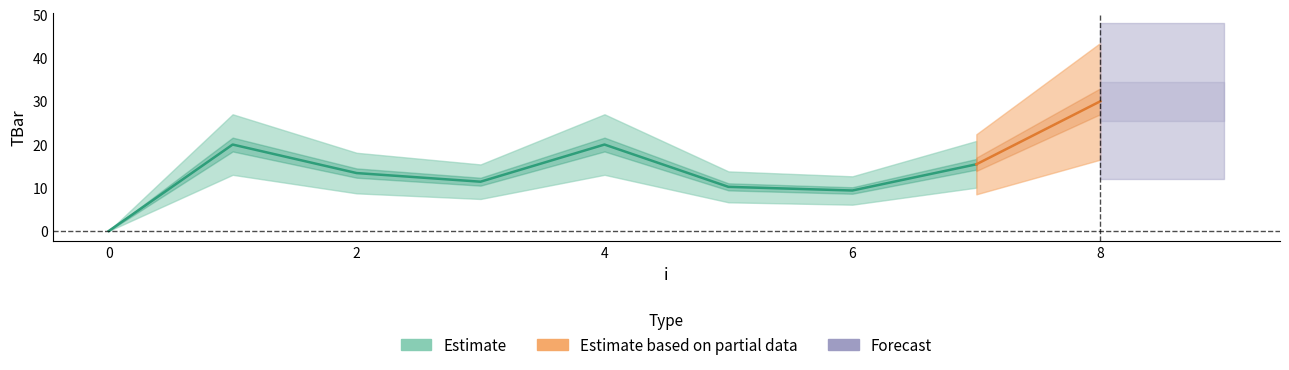

What is the average value?

16.0